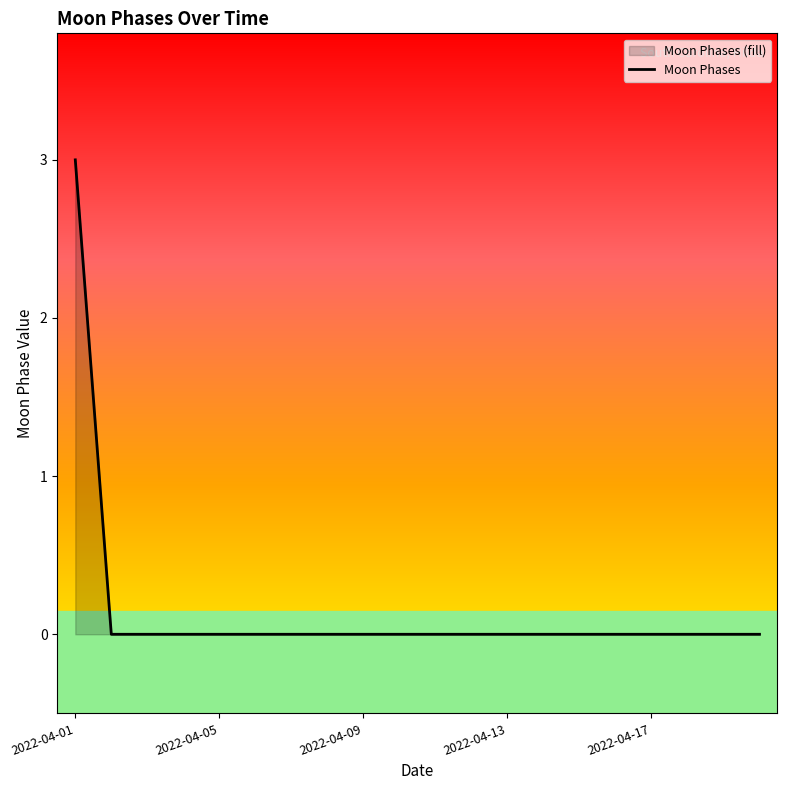

Is it true that the value at 2022-04-01 is 4?

False